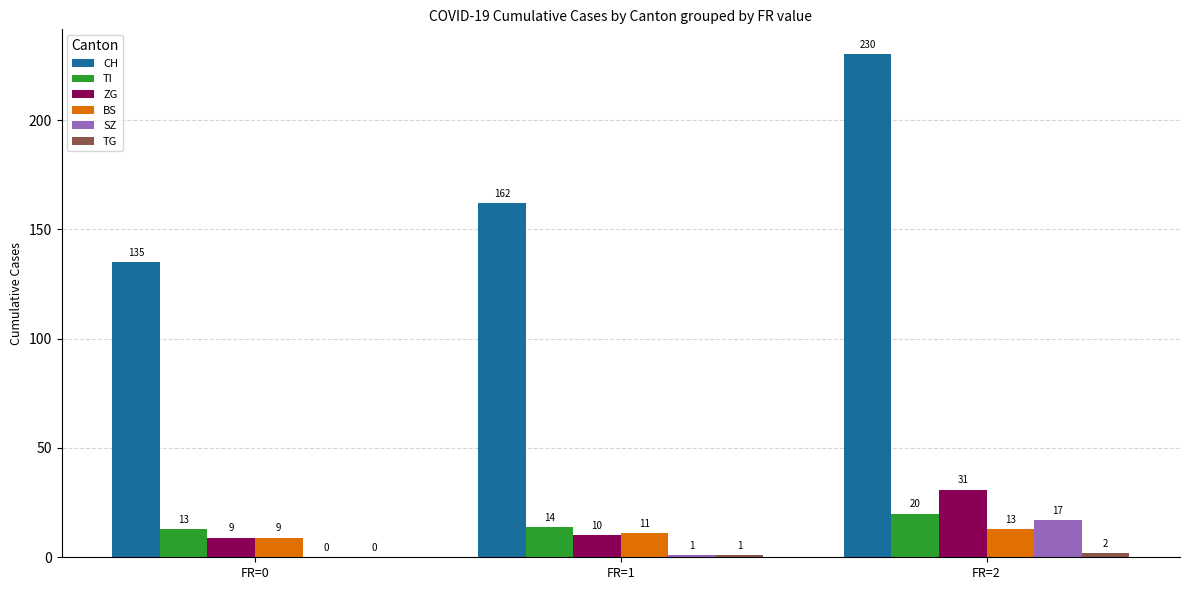

What is the spread (max minus min) of values at FR=2?

228